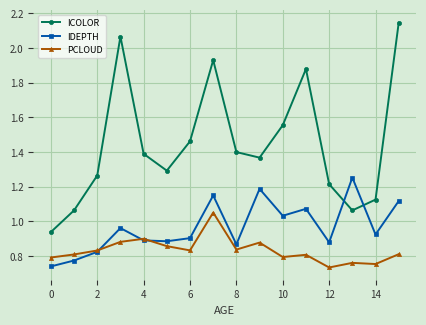

How many times do ICOLOR and IDEPTH cross each other?

2